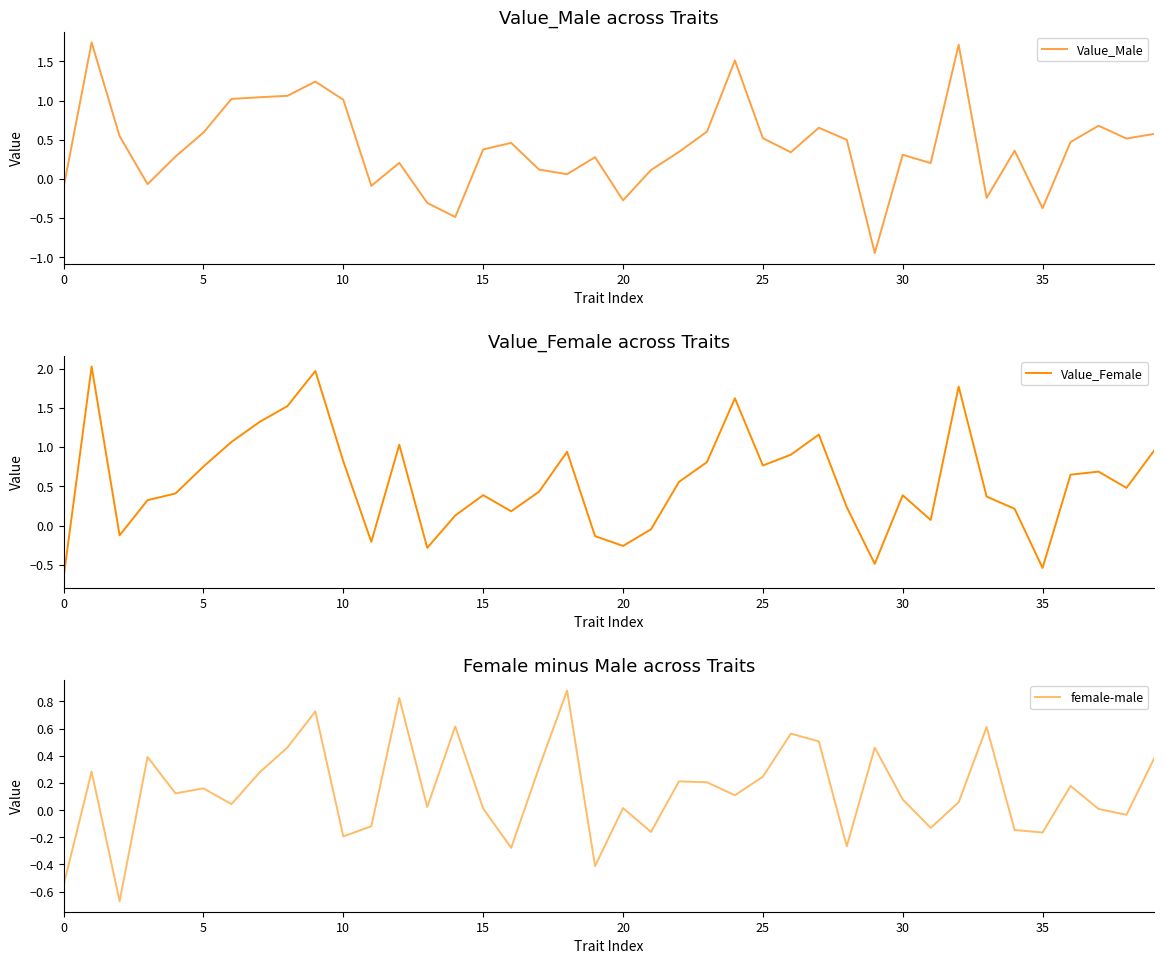

How many values in Value_Female are above zero?

31